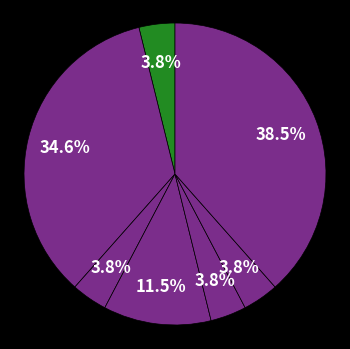

How many segments does this pie chart have?

7